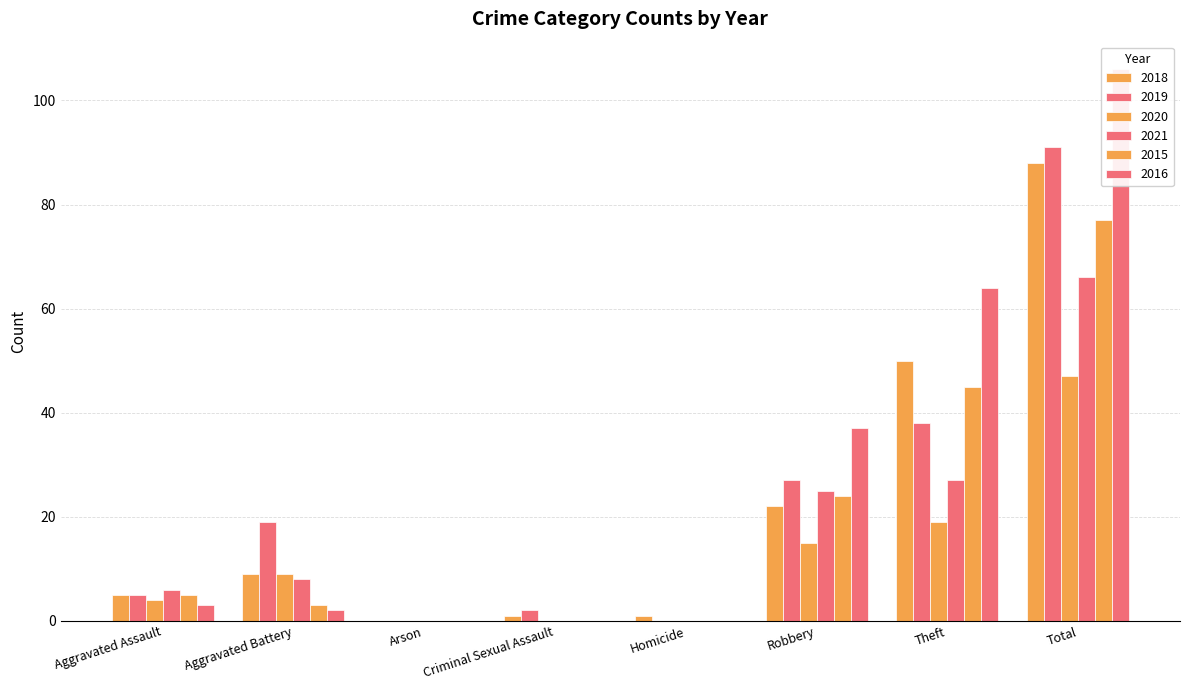

How many categories are shown in the chart?

8